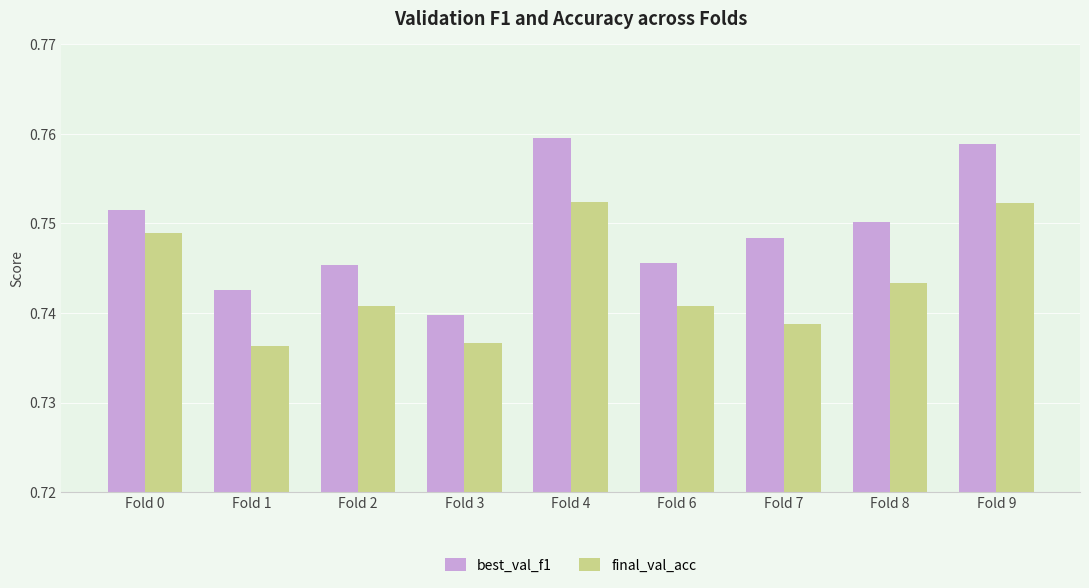

List the series in order of their overall mean, lowest first.

final_val_acc, best_val_f1